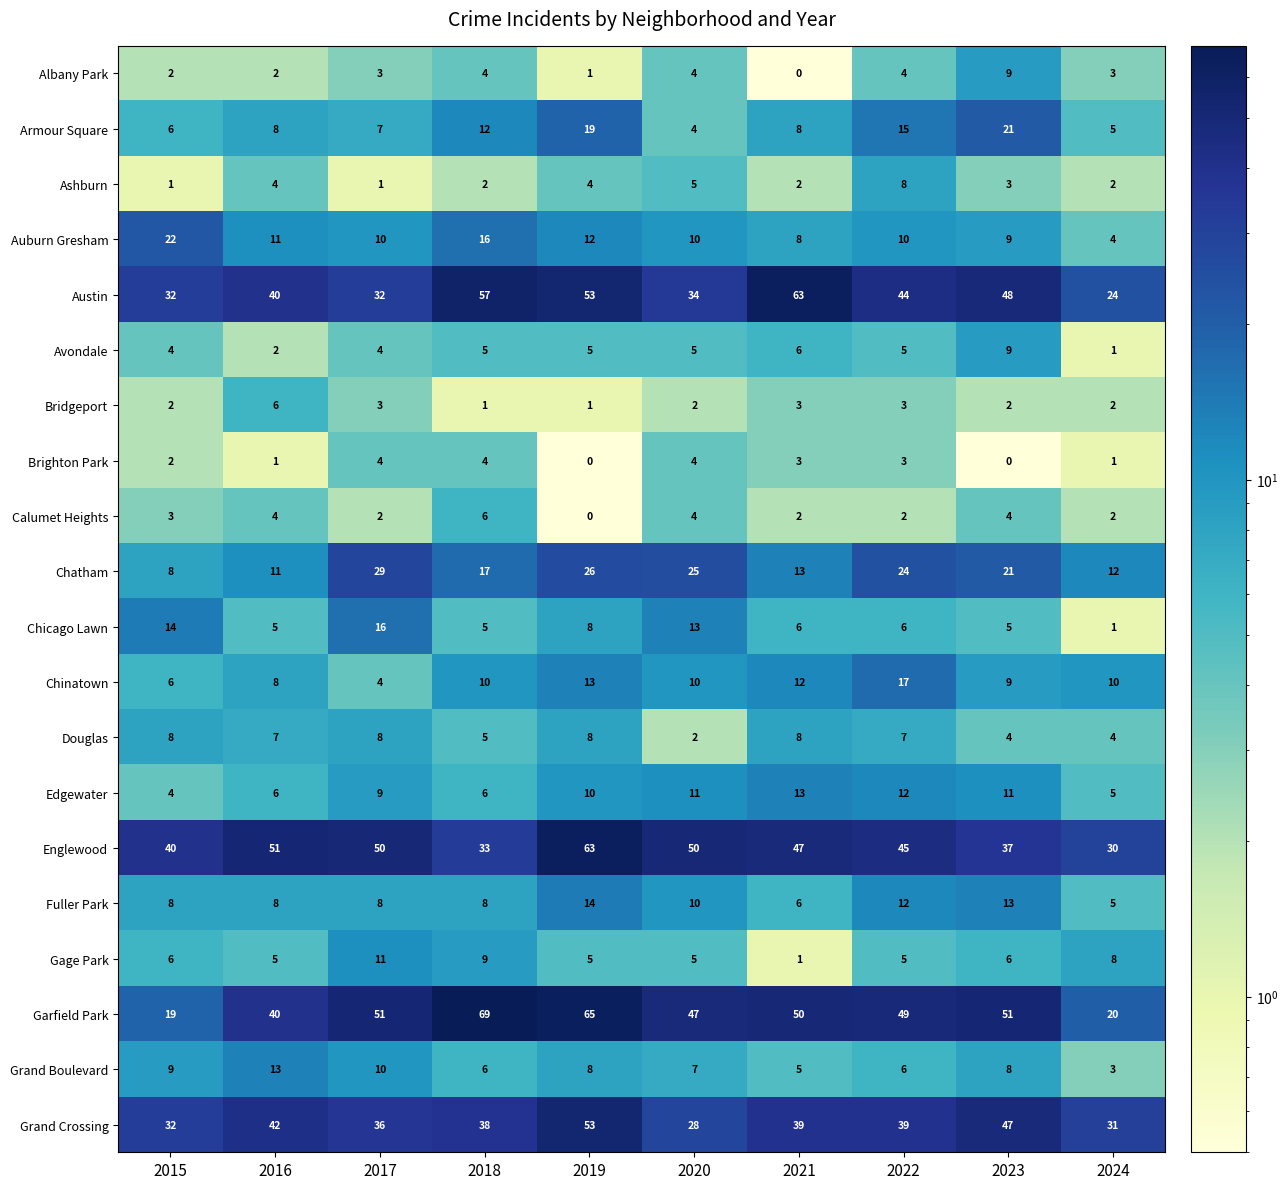

At which category is the sum across all series the highest?

2019